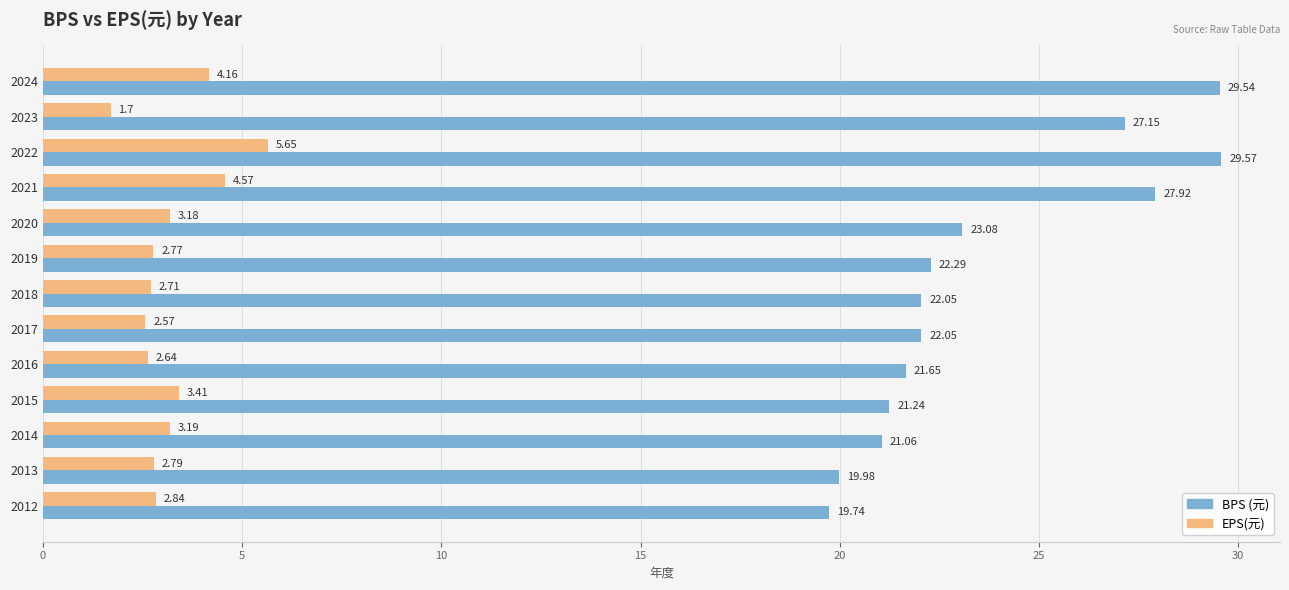

List the labels in order of EPS(元) value, largest first.

2022, 2021, 2024, 2015, 2014, 2020, 2012, 2013, 2019, 2018, 2016, 2017, 2023